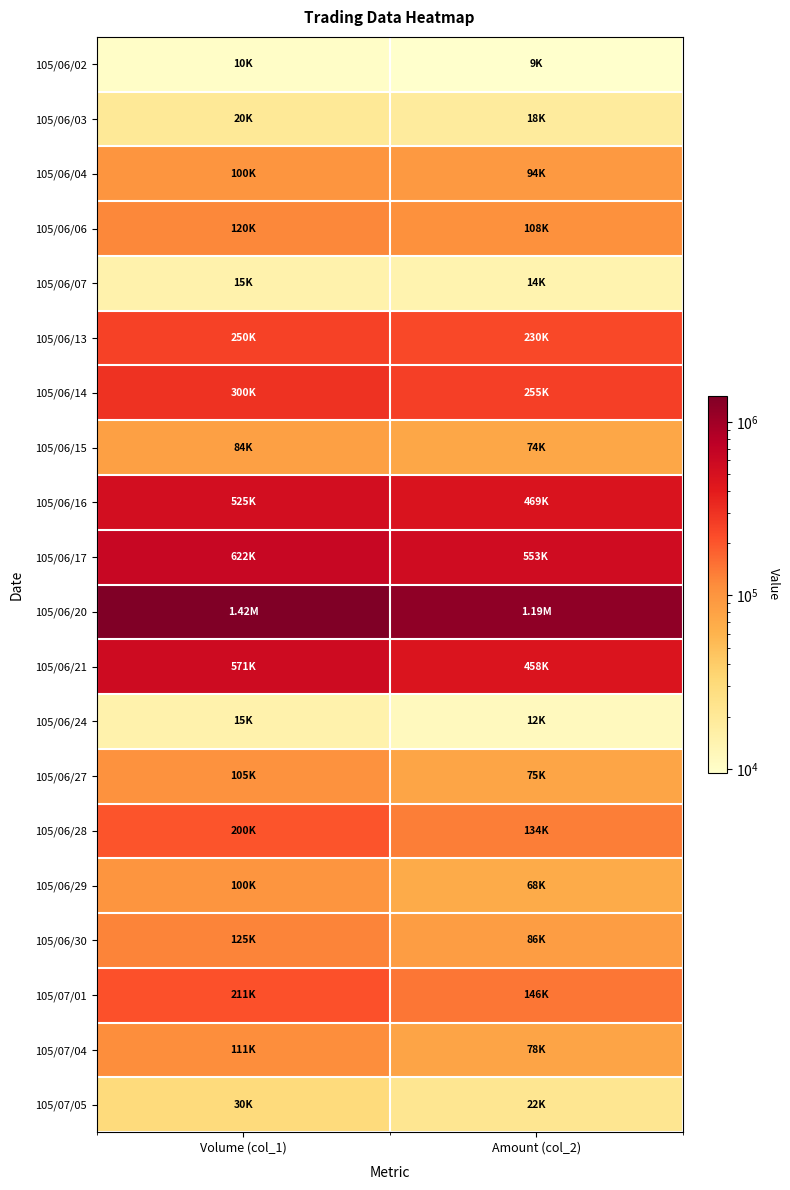

What is the spread (max minus min) of values at Amount (col_2)?

1185270